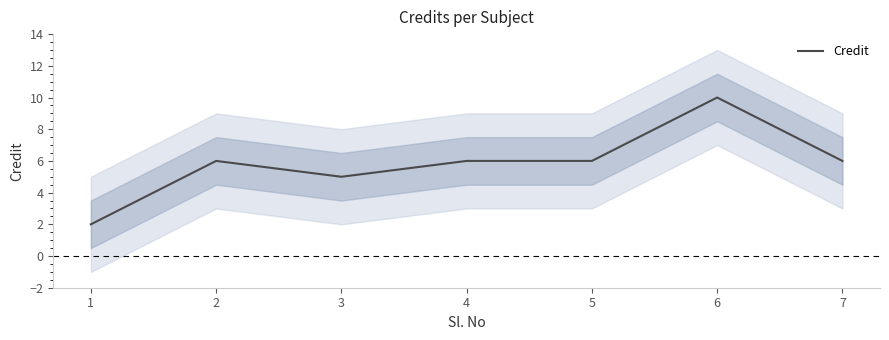

List the labels in order of value, largest first.

6, 2, 4, 5, 7, 3, 1